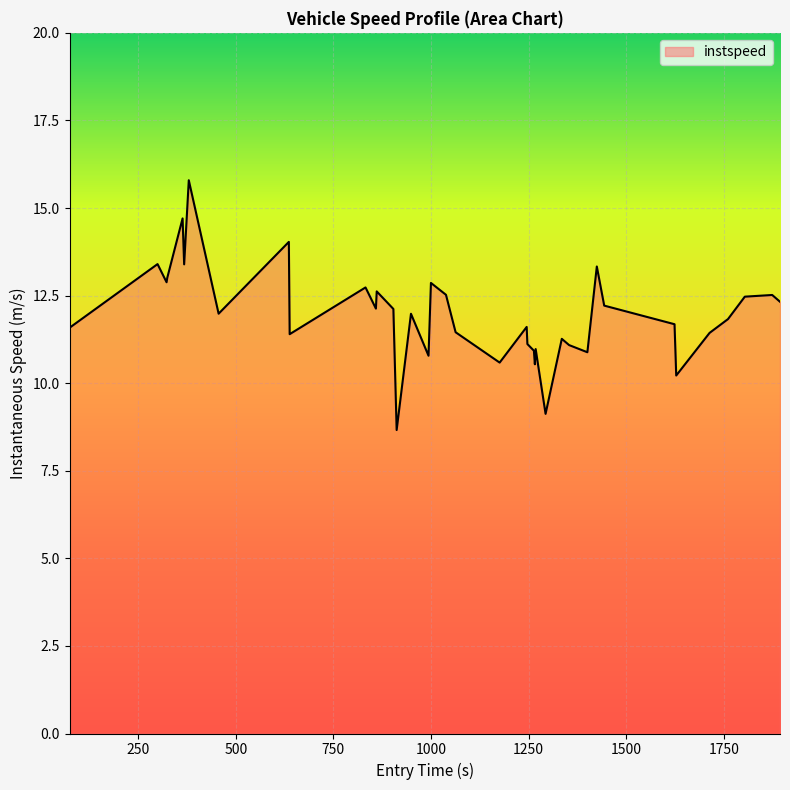

What is the maximum value shown in the chart?

15.8